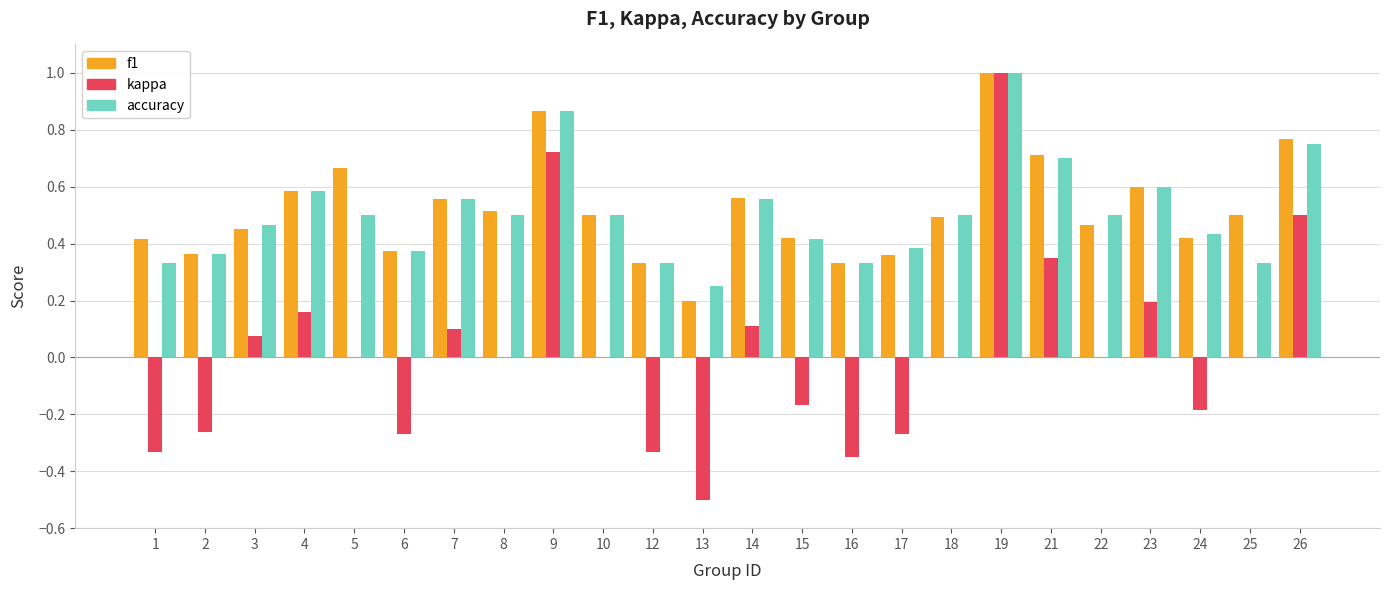

Between 2 and 18, which series saw the biggest shift?

kappa